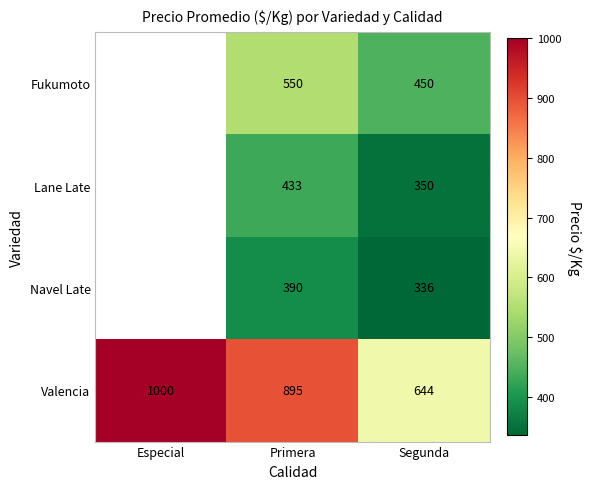

The Lane Late series shows 71.2 at Segunda. True or false?

False